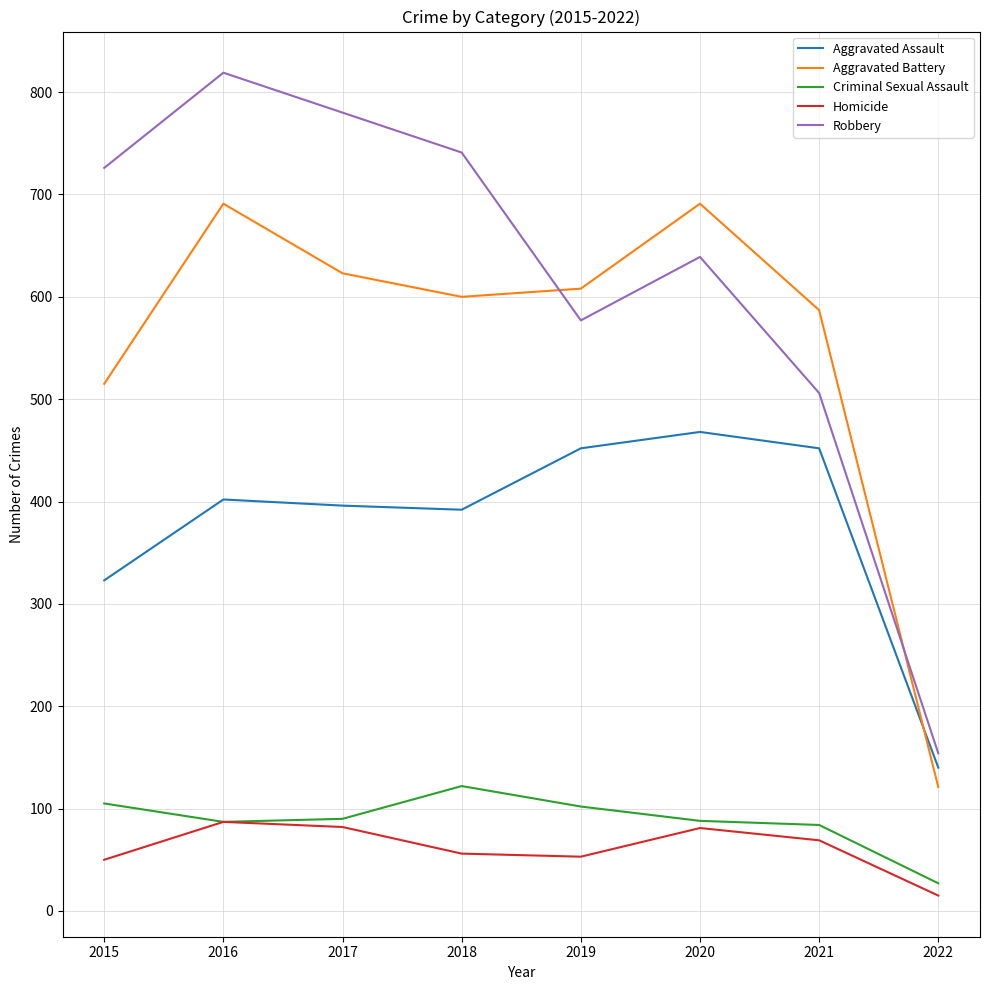

True or false: Robbery has a value of 1123 at 2017.

False